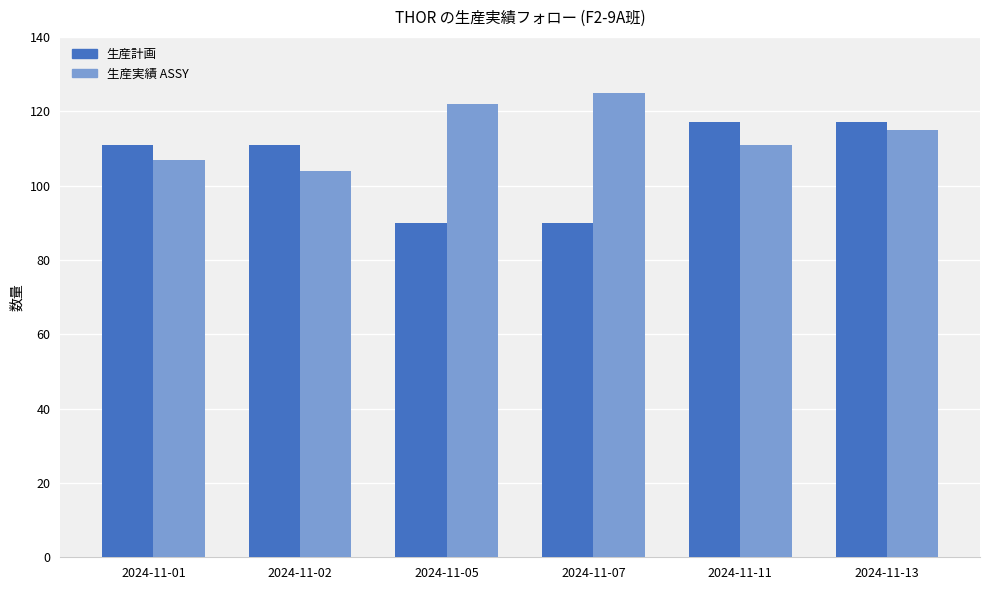

Rank the series by their maximum value, from highest to lowest.

生産実績 ASSY, 生産計画